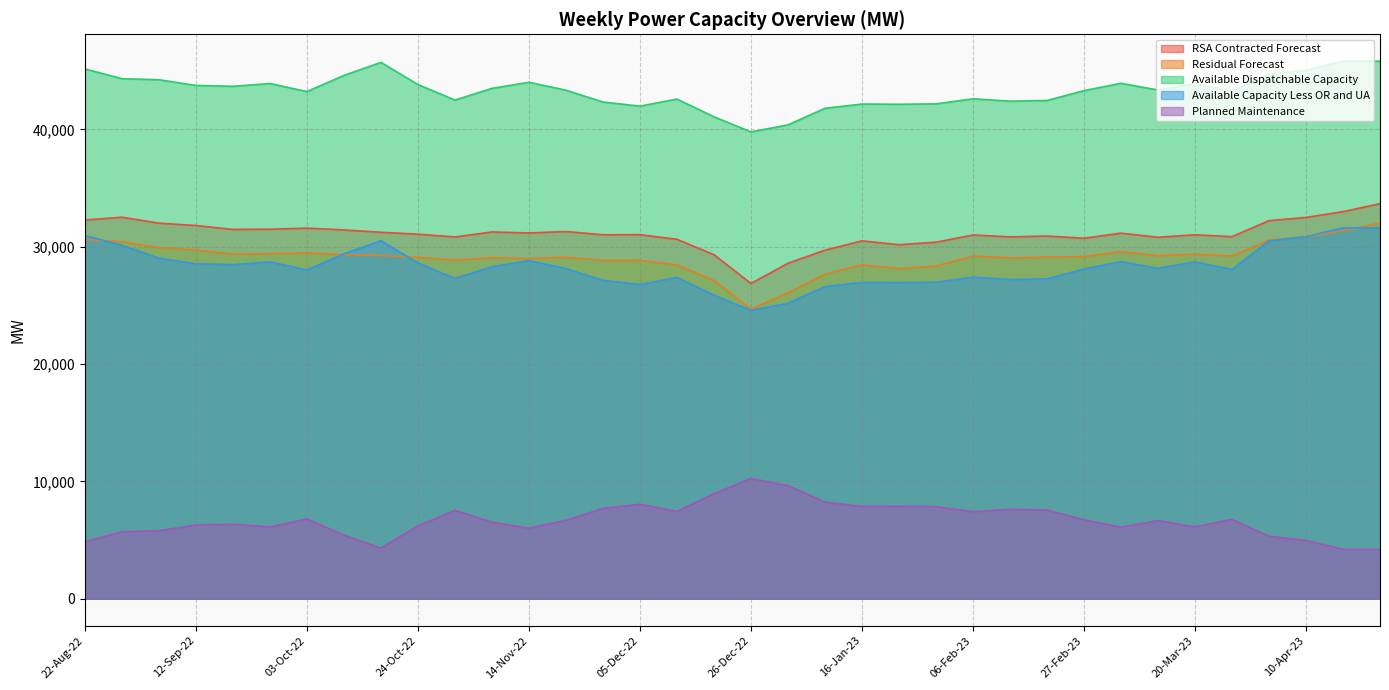

Reading left to right, transcribe all the data shown in this chart.

RSA Contracted Forecast: 22-Aug-22=32274	29-Aug-22=32514	05-Sep-22=32005	12-Sep-22=31806	19-Sep-22=31469	26-Sep-22=31491	03-Oct-22=31580	10-Oct-22=31429	17-Oct-22=31228	24-Oct-22=31066	31-Oct-22=30831	07-Nov-22=31255	14-Nov-22=31172	21-Nov-22=31292	28-Nov-22=31015	05-Dec-22=31023	12-Dec-22=30633	19-Dec-22=29318	26-Dec-22=26867	02-Jan-23=28588	09-Jan-23=29704	16-Jan-23=30496	23-Jan-23=30174	30-Jan-23=30383	06-Feb-23=30997	13-Feb-23=30835	20-Feb-23=30909	27-Feb-23=30721	06-Mar-23=31153	13-Mar-23=30805	20-Mar-23=31014	27-Mar-23=30853	03-Apr-23=32219	10-Apr-23=32493	17-Apr-23=32984	24-Apr-23=33668
Residual Forecast: 22-Aug-22=30607	29-Aug-22=30427	05-Sep-22=29918	12-Sep-22=29719	19-Sep-22=29381	26-Sep-22=29403	03-Oct-22=29475	10-Oct-22=29325	17-Oct-22=29242	24-Oct-22=29102	31-Oct-22=28867	07-Nov-22=29072	14-Nov-22=28989	21-Nov-22=29109	28-Nov-22=28832	05-Dec-22=28837	12-Dec-22=28446	19-Dec-22=27132	26-Dec-22=24680	02-Jan-23=26066	09-Jan-23=27670	16-Jan-23=28461	23-Jan-23=28139	30-Jan-23=28349	06-Feb-23=29208	13-Feb-23=29045	20-Feb-23=29119	27-Feb-23=29153	06-Mar-23=29585	13-Mar-23=29237	20-Mar-23=29366	27-Mar-23=29206	03-Apr-23=30573	10-Apr-23=30846	17-Apr-23=31338	24-Apr-23=32021
Available Dispatchable Capacity: 22-Aug-22=45153	29-Aug-22=44317	05-Sep-22=44227	12-Sep-22=43742	19-Sep-22=43667	26-Sep-22=43904	03-Oct-22=43221	10-Oct-22=44594	17-Oct-22=45704	24-Oct-22=43819	31-Oct-22=42495	07-Nov-22=43492	14-Nov-22=44009	21-Nov-22=43337	28-Nov-22=42329	05-Dec-22=41975	12-Dec-22=42581	19-Dec-22=41071	26-Dec-22=39781	02-Jan-23=40380	09-Jan-23=41793	16-Jan-23=42156	23-Jan-23=42138	30-Jan-23=42170	06-Feb-23=42603	13-Feb-23=42403	20-Feb-23=42460	27-Feb-23=43295	06-Mar-23=43924	13-Mar-23=43355	20-Mar-23=43900	27-Mar-23=43260	03-Apr-23=44698	10-Apr-23=45048	17-Apr-23=45809	24-Apr-23=45809
Available Capacity Less OR and UA: 22-Aug-22=30953	29-Aug-22=30117	05-Sep-22=29027	12-Sep-22=28542	19-Sep-22=28467	26-Sep-22=28704	03-Oct-22=28021	10-Oct-22=29394	17-Oct-22=30504	24-Oct-22=28619	31-Oct-22=27295	07-Nov-22=28292	14-Nov-22=28809	21-Nov-22=28137	28-Nov-22=27129	05-Dec-22=26775	12-Dec-22=27381	19-Dec-22=25871	26-Dec-22=24581	02-Jan-23=25180	09-Jan-23=26593	16-Jan-23=26956	23-Jan-23=26938	30-Jan-23=26970	06-Feb-23=27403	13-Feb-23=27203	20-Feb-23=27260	27-Feb-23=28095	06-Mar-23=28724	13-Mar-23=28155	20-Mar-23=28700	27-Mar-23=28060	03-Apr-23=30498	10-Apr-23=30848	17-Apr-23=31609	24-Apr-23=31609
Planned Maintenance: 22-Aug-22=4872	29-Aug-22=5708	05-Sep-22=5798	12-Sep-22=6283	19-Sep-22=6358	26-Sep-22=6121	03-Oct-22=6804	10-Oct-22=5431	17-Oct-22=4321	24-Oct-22=6206	31-Oct-22=7530	07-Nov-22=6533	14-Nov-22=6016	21-Nov-22=6688	28-Nov-22=7696	05-Dec-22=8050	12-Dec-22=7444	19-Dec-22=8954	26-Dec-22=10244	02-Jan-23=9645	09-Jan-23=8232	16-Jan-23=7869	23-Jan-23=7887	30-Jan-23=7855	06-Feb-23=7422	13-Feb-23=7622	20-Feb-23=7565	27-Feb-23=6730	06-Mar-23=6101	13-Mar-23=6670	20-Mar-23=6125	27-Mar-23=6765	03-Apr-23=5327	10-Apr-23=4977	17-Apr-23=4216	24-Apr-23=4216